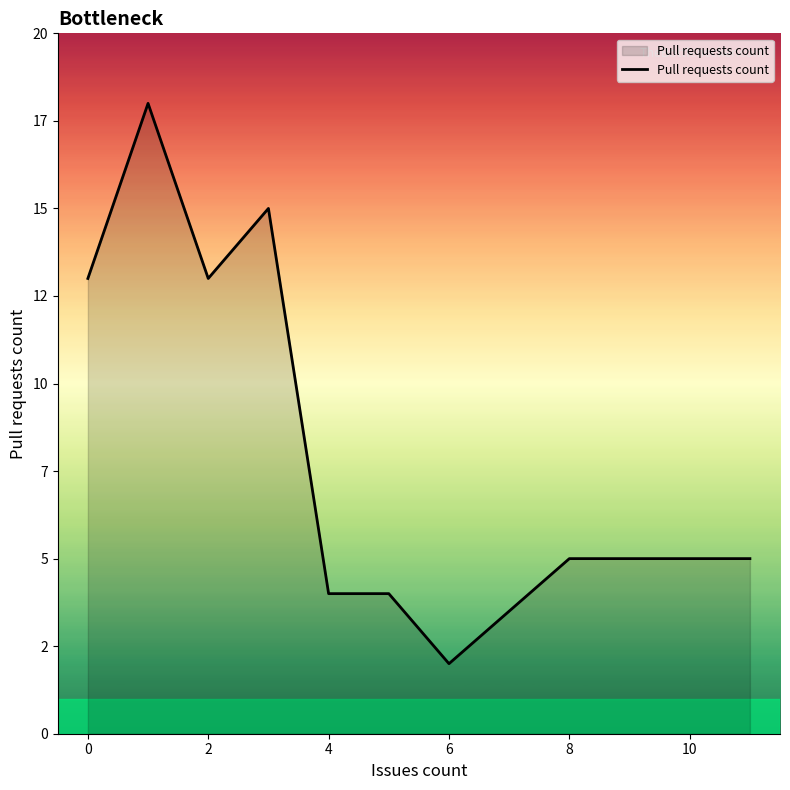

Does the chart display data point markers on the line(s)?

No